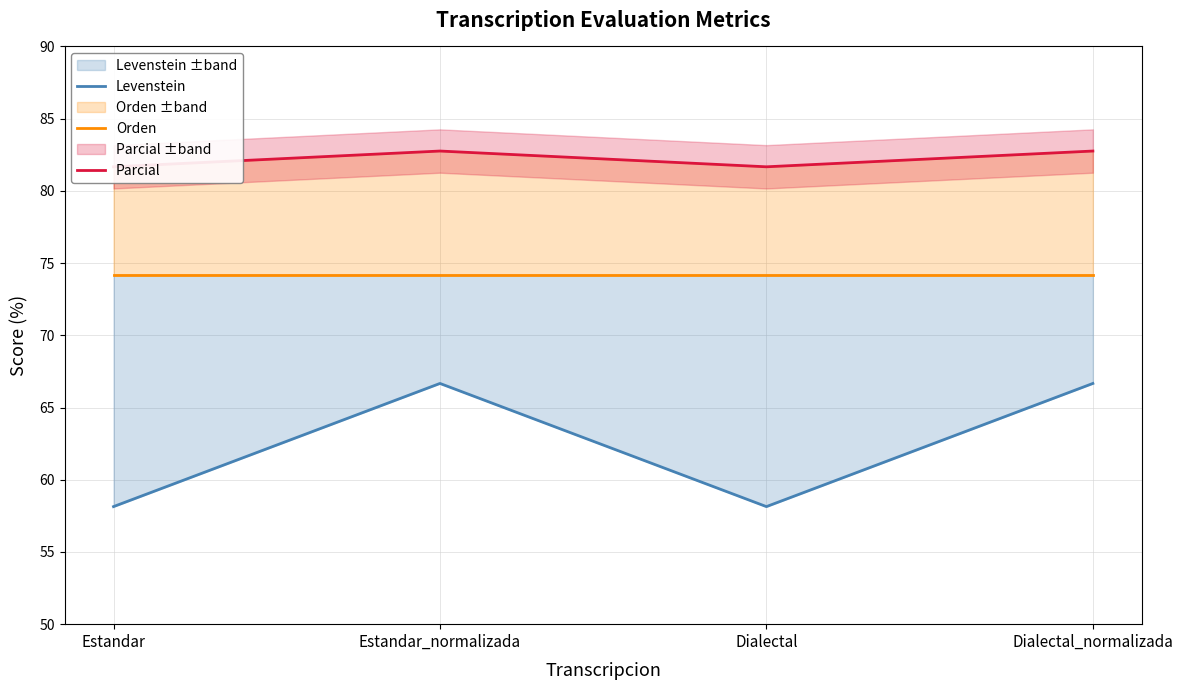

True or false: Orden and Parcial intersect in this chart.

False